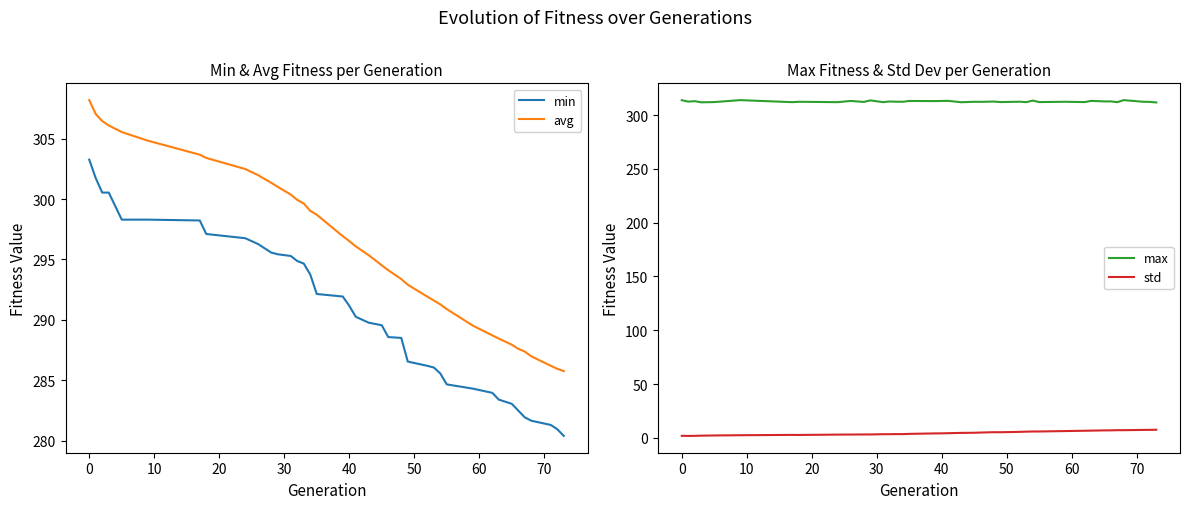

Reading left to right, list all the values displayed in this chart.

min: 303.3	301.7	300.5	300.5	298.3	298.3	298.2	297.1	296.8	296.3	295.6	295.4	295.3	294.9	294.7	293.8	292.1	291.9	291.2	290.3	289.8	289.6	288.6	288.5	286.5	286.2	286.1	285.6	284.7	284.3	284.0	283.4	283.0	282.5	281.9	281.6	281.3	280.9	280.4
avg: 308.2	307.1	306.5	306.1	305.6	304.8	303.7	303.4	302.5	302.0	301.4	301.0	300.4	299.9	299.6	299.0	298.7	296.9	296.5	296.1	295.4	294.5	294.1	293.4	292.9	291.9	291.6	291.3	290.9	289.5	288.7	288.4	287.9	287.6	287.4	287.0	286.2	285.9	285.8
max: 313.9	312.6	313.0	312.0	312.2	314.0	312.1	312.4	312.1	313.2	312.3	313.7	312.1	312.7	312.5	312.4	313.2	313.1	313.2	313.3	312.0	312.4	312.4	312.7	312.2	312.5	312.1	313.6	312.2	312.4	312.2	313.3	312.8	312.8	312.1	314.0	312.4	312.4	311.8
std: 1.9	1.7	1.8	2.0	2.2	2.4	2.7	2.7	3.0	3.1	3.1	3.1	3.4	3.4	3.5	3.4	3.7	4.1	4.2	4.3	4.6	4.7	4.9	5.2	5.2	5.5	5.7	5.9	5.9	6.3	6.6	6.7	6.9	6.9	7.1	7.1	7.3	7.4	7.5